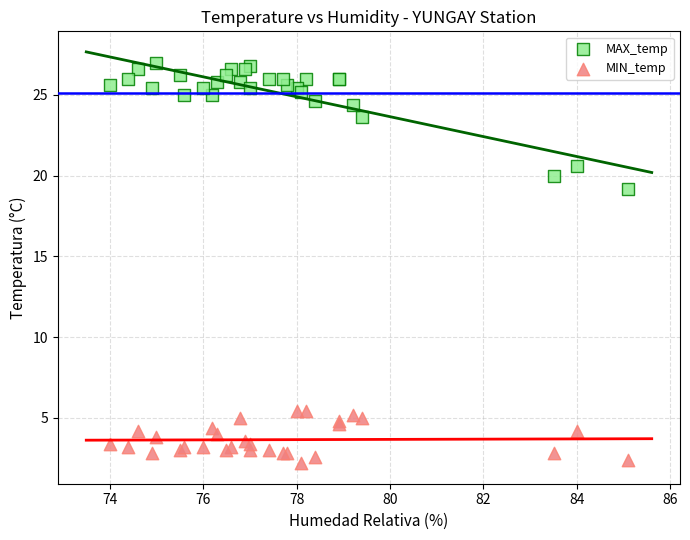

Which series contains the highest Y value?

MAX_temp